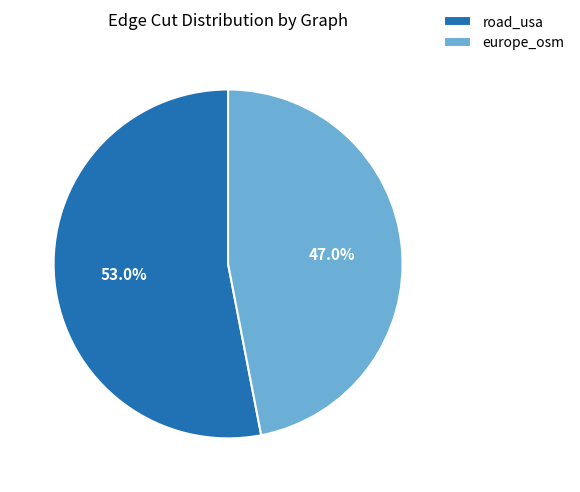

To the nearest percent, what is the average slice percentage?

50%